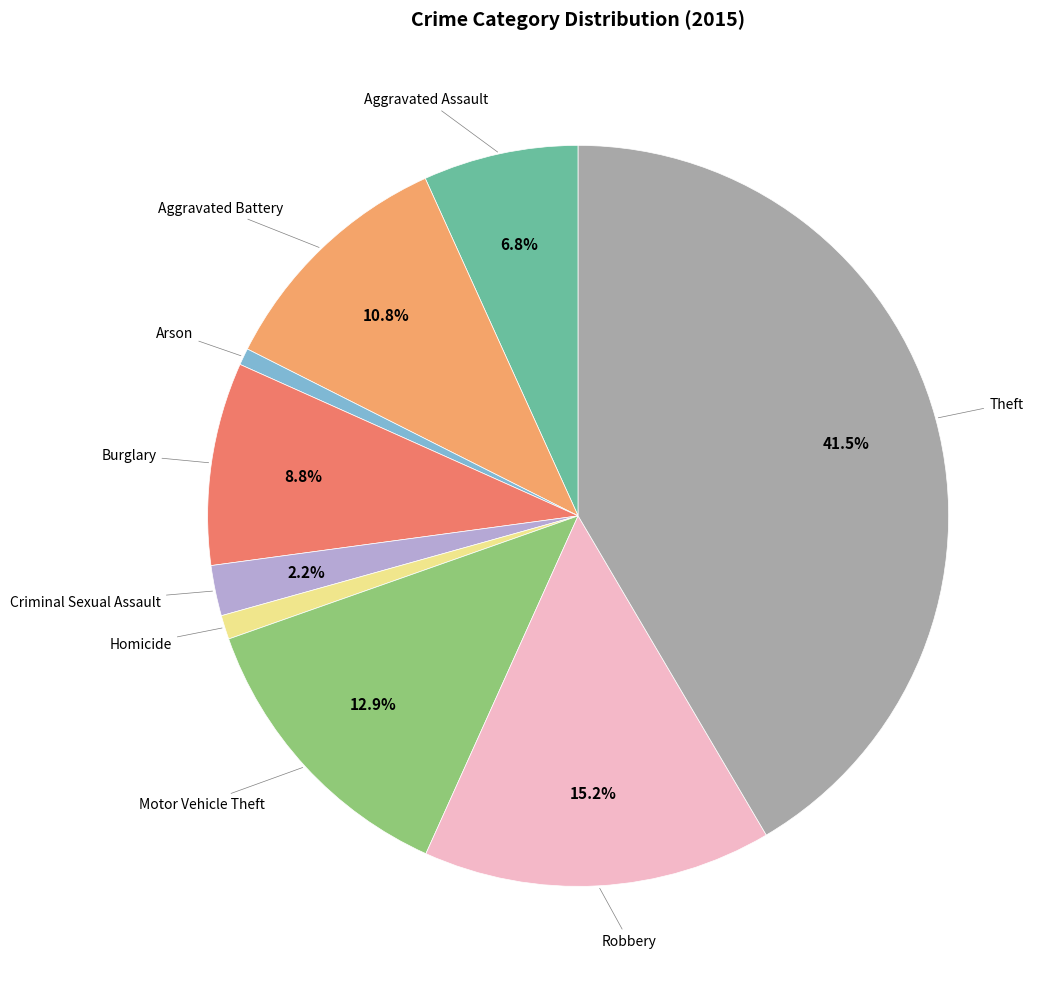

Is there any slice that represents more than half of the pie?

No